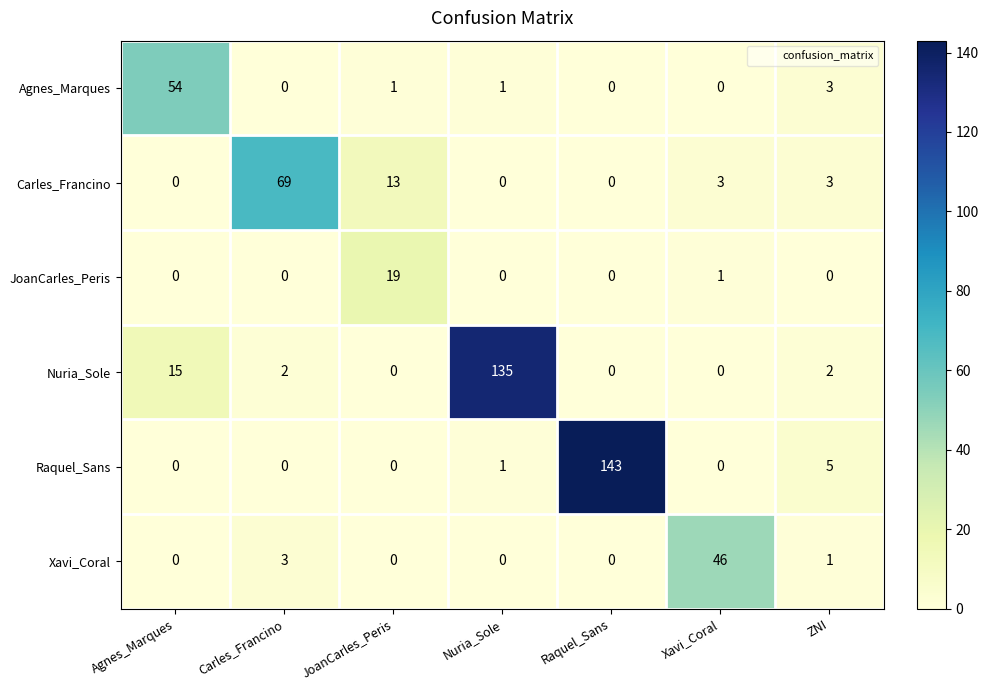

List the series in order of their peak value, highest first.

Raquel_Sans, Nuria_Sole, Carles_Francino, Agnes_Marques, Xavi_Coral, JoanCarles_Peris